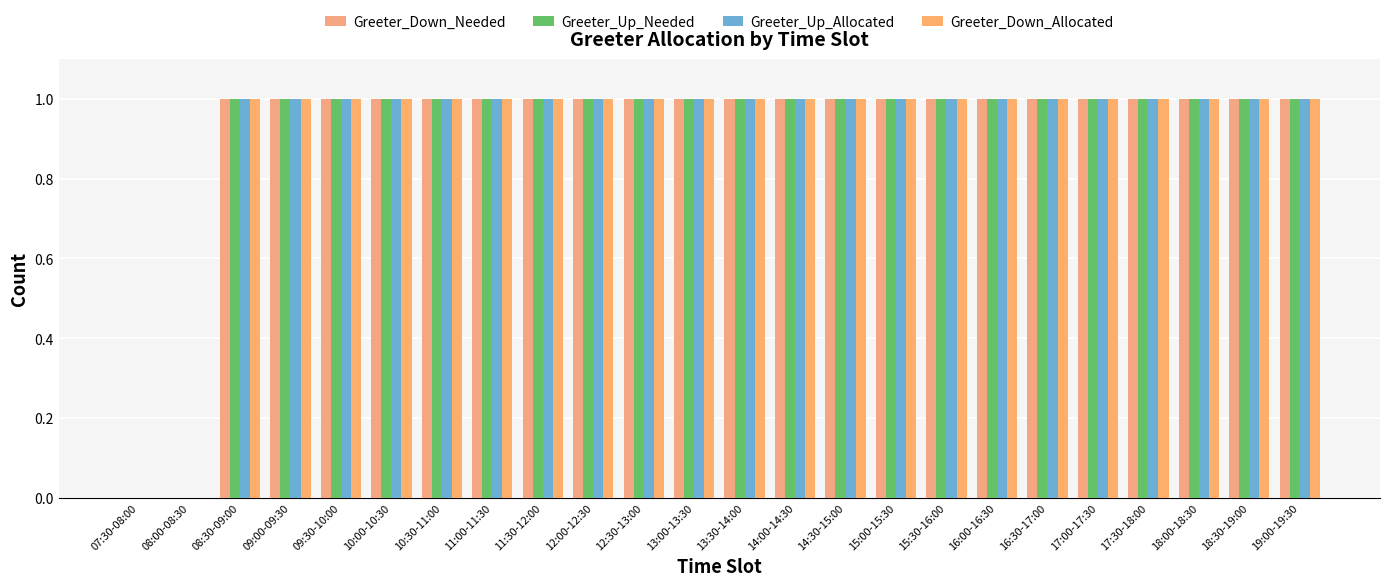

Reading right to left, transcribe all the data shown in this chart.

Greeter_Down_Needed: 1	1	1	1	1	1	1	1	1	1	1	1	1	1	1	1	1	1	1	1	1	1	0	0
Greeter_Up_Needed: 1	1	1	1	1	1	1	1	1	1	1	1	1	1	1	1	1	1	1	1	1	1	0	0
Greeter_Up_Allocated: 1	1	1	1	1	1	1	1	1	1	1	1	1	1	1	1	1	1	1	1	1	1	0	0
Greeter_Down_Allocated: 1	1	1	1	1	1	1	1	1	1	1	1	1	1	1	1	1	1	1	1	1	1	0	0